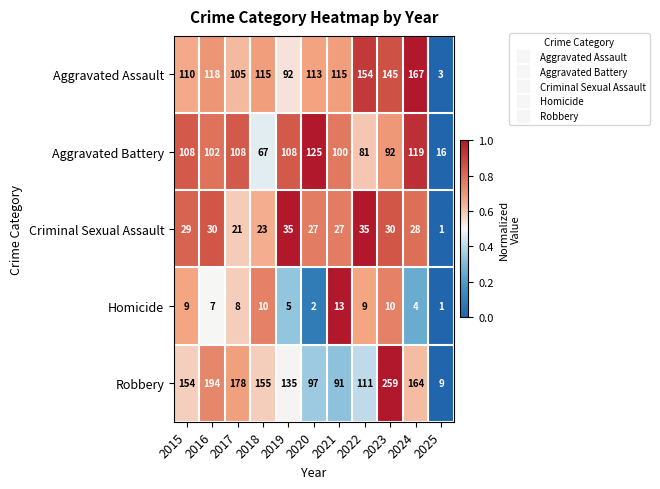

At how many categories does at least one series exceed 109?

10